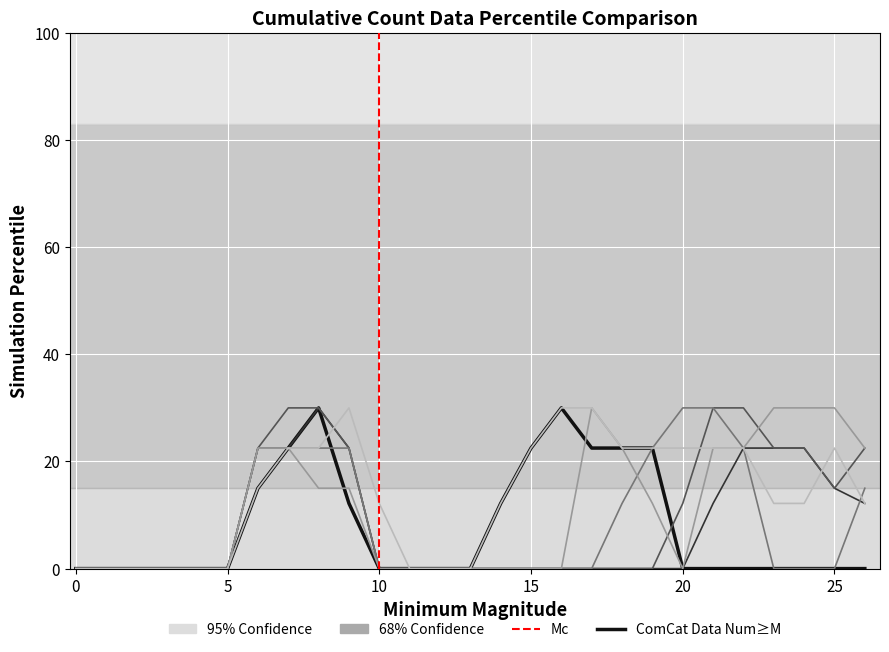

What is the maximum value shown in the chart?

30.0